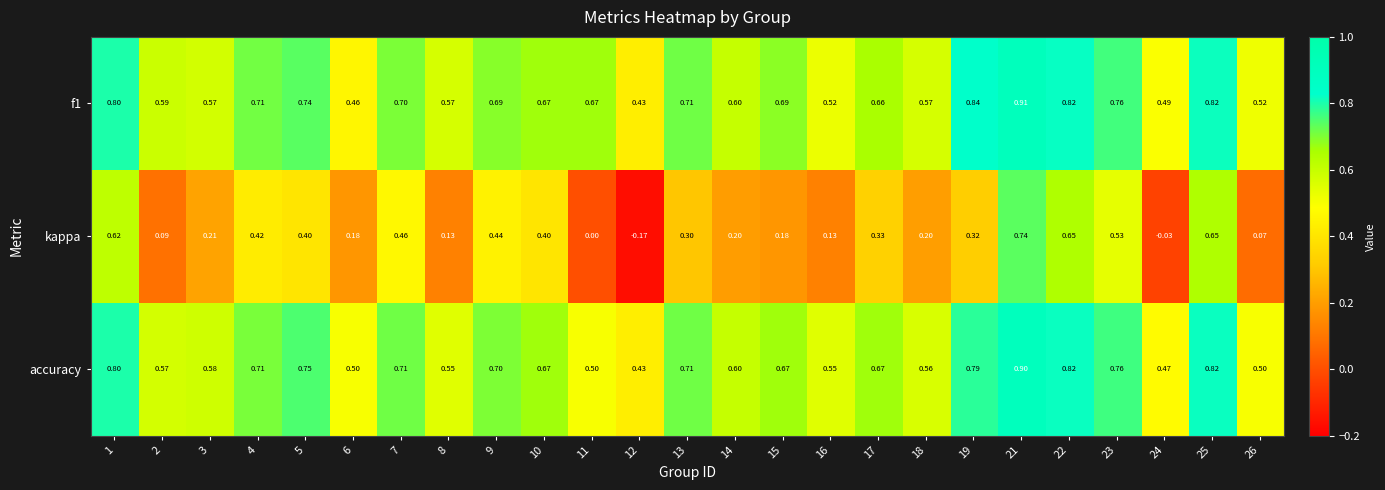

Which series has the largest range (max minus min)?

kappa